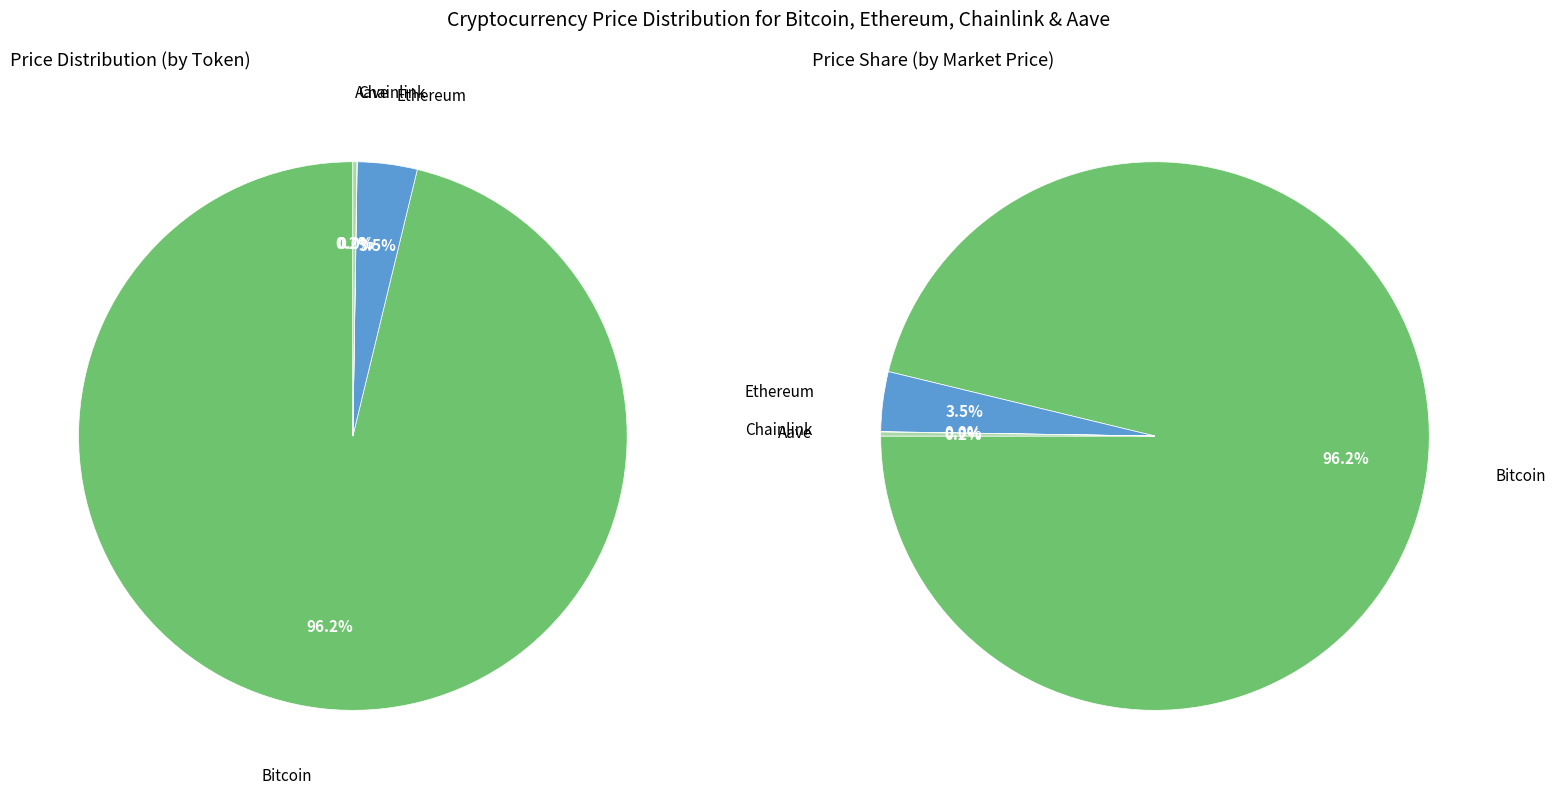

What percentage is the Bitcoin slice, to the nearest percent?

96%